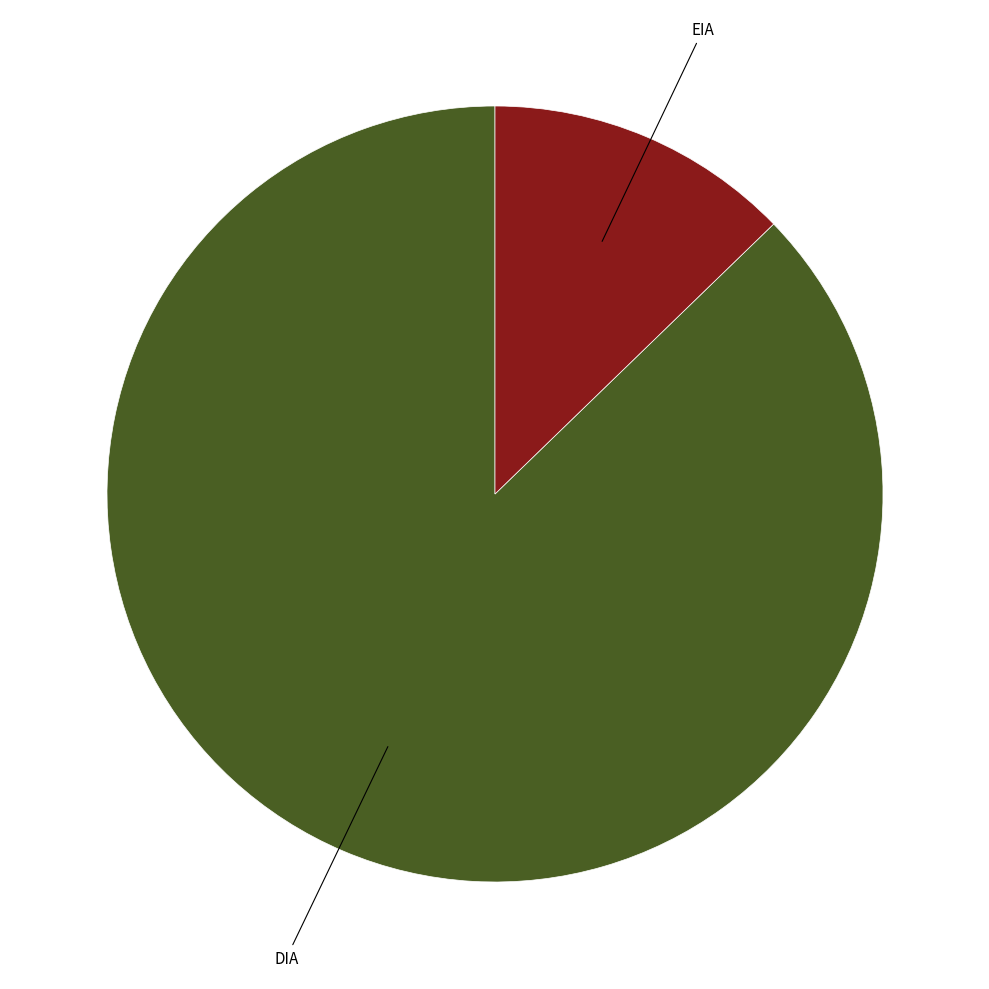

Is there a majority slice in this chart?

Yes